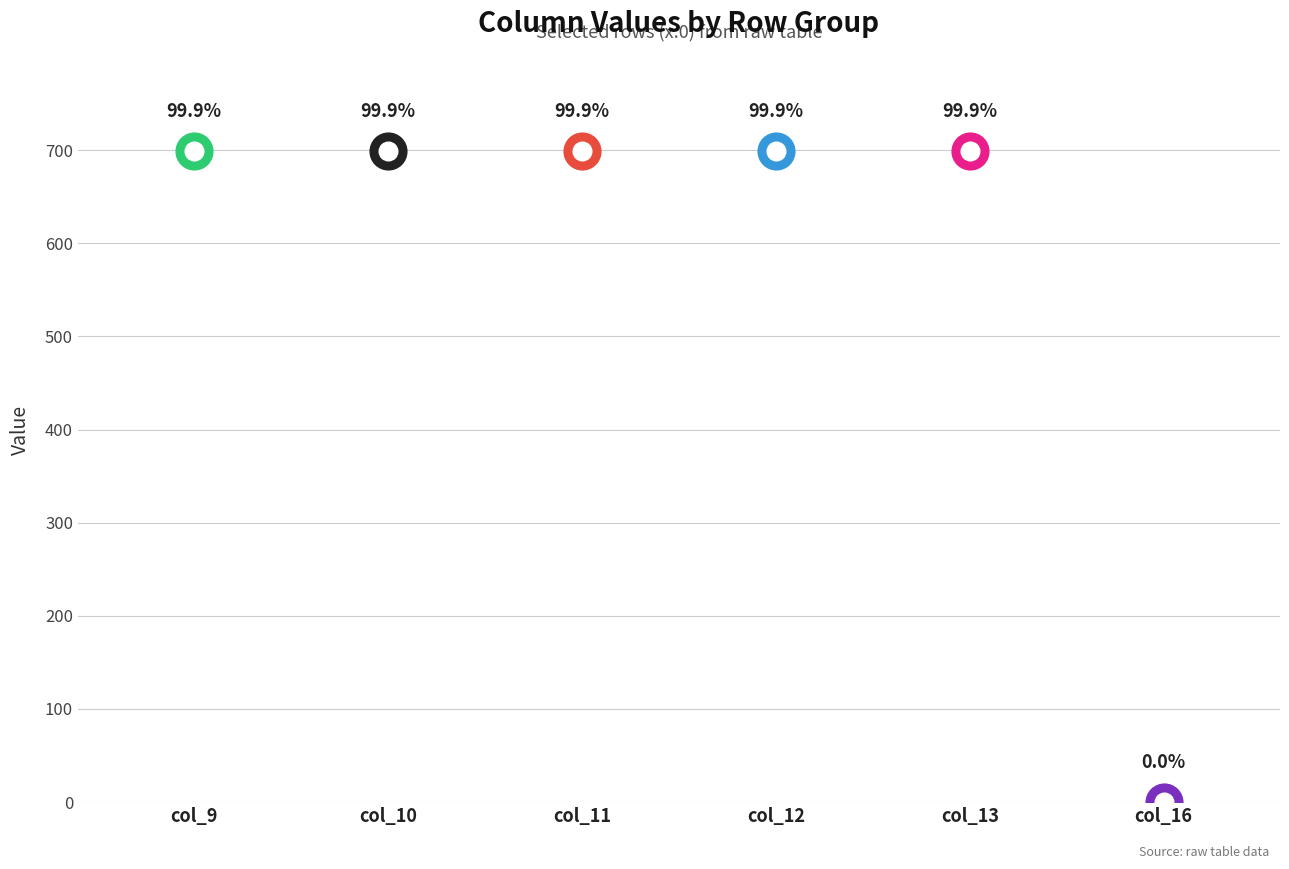

Which series reaches the minimum Y coordinate?

col_16